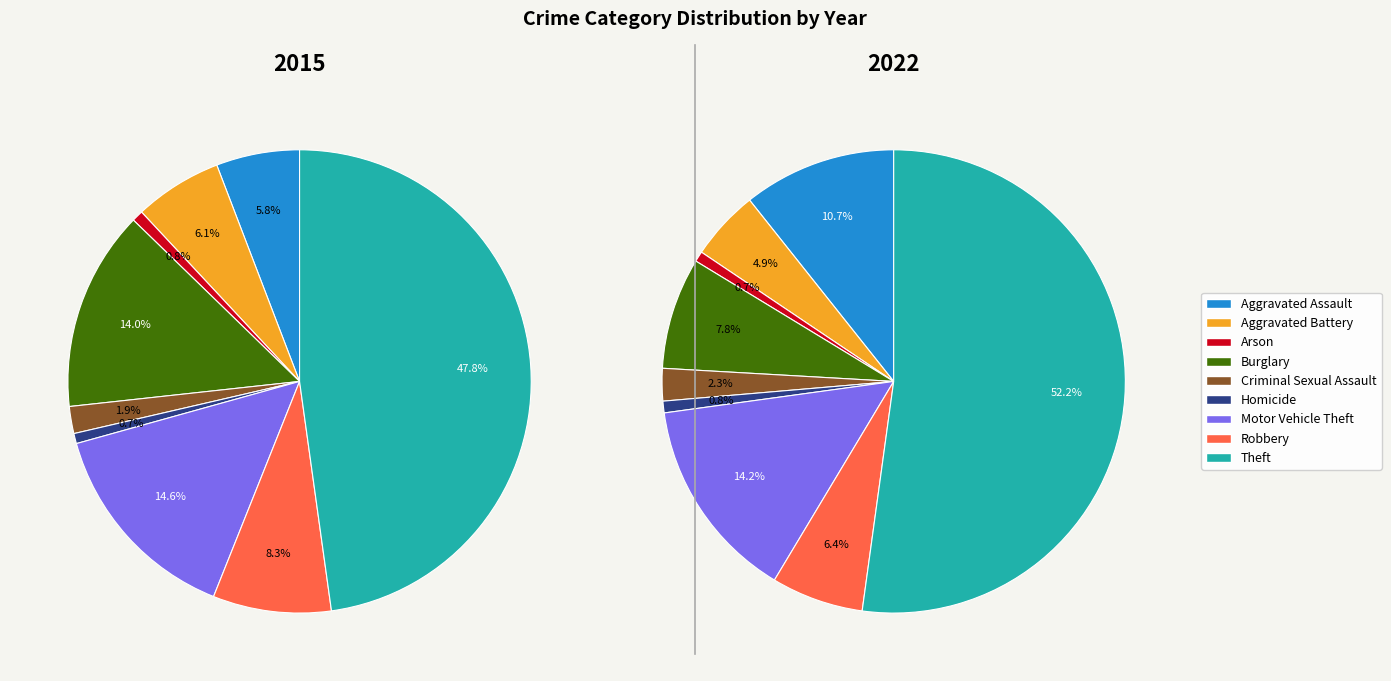

How many slices are in this pie chart?

9